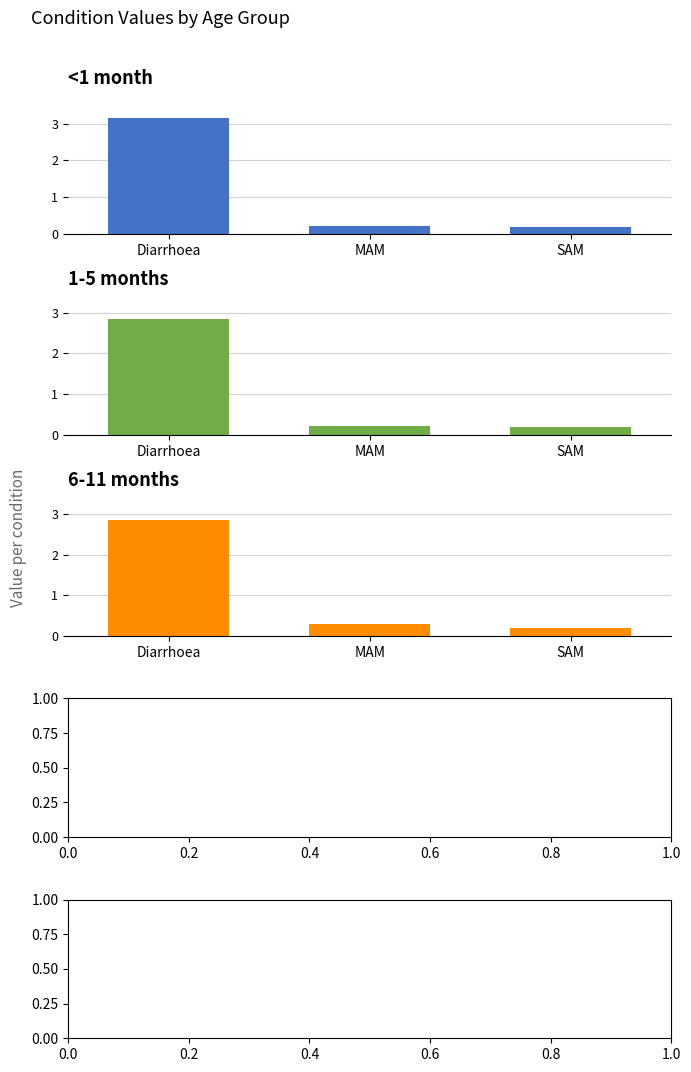

At MAM, list the series in order from smallest to largest.

<1 month, 1-5 months, 6-11 months